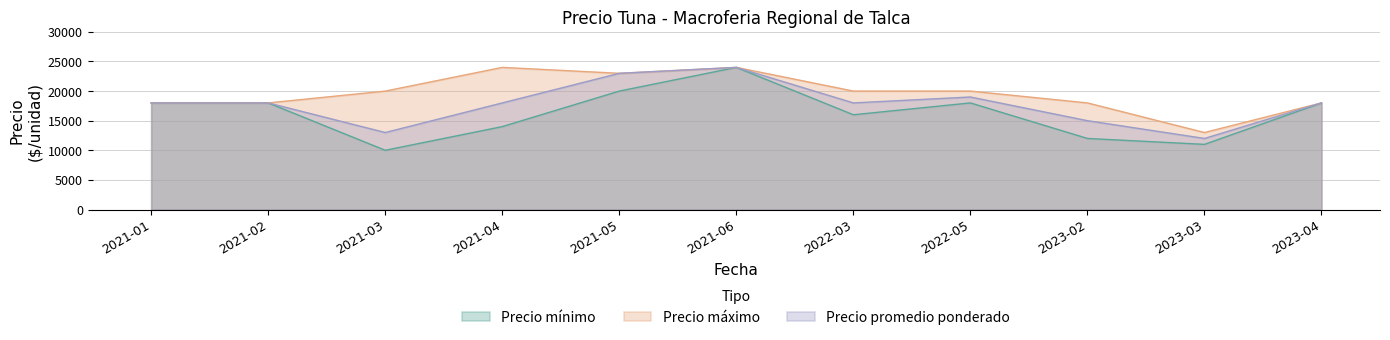

Rank the series at 2021-03 from lowest to highest value.

Precio mínimo, Precio promedio ponderado, Precio máximo